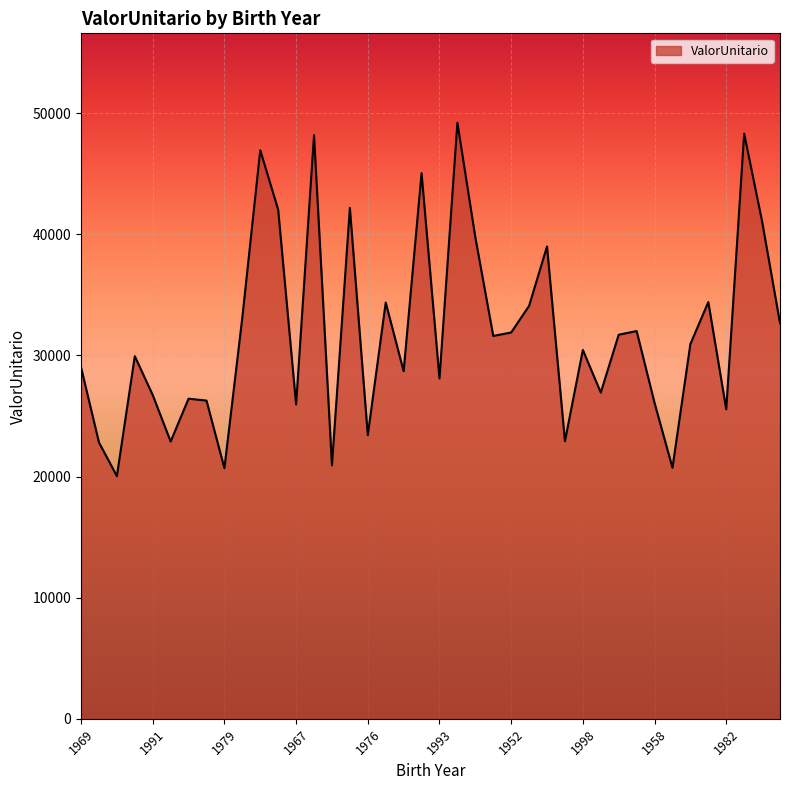

What is the greatest value displayed?

49199.1